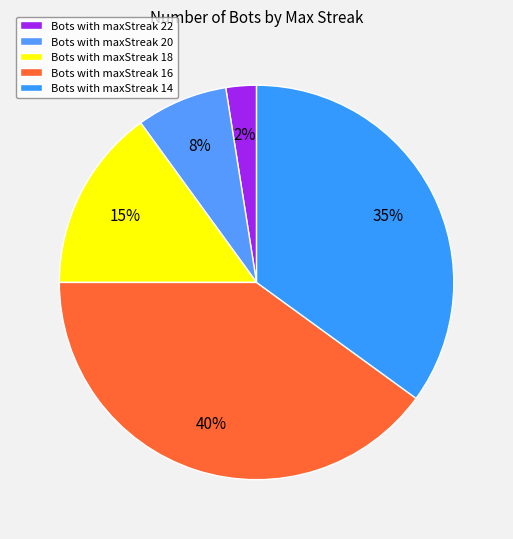

How many slices are in this pie chart?

5